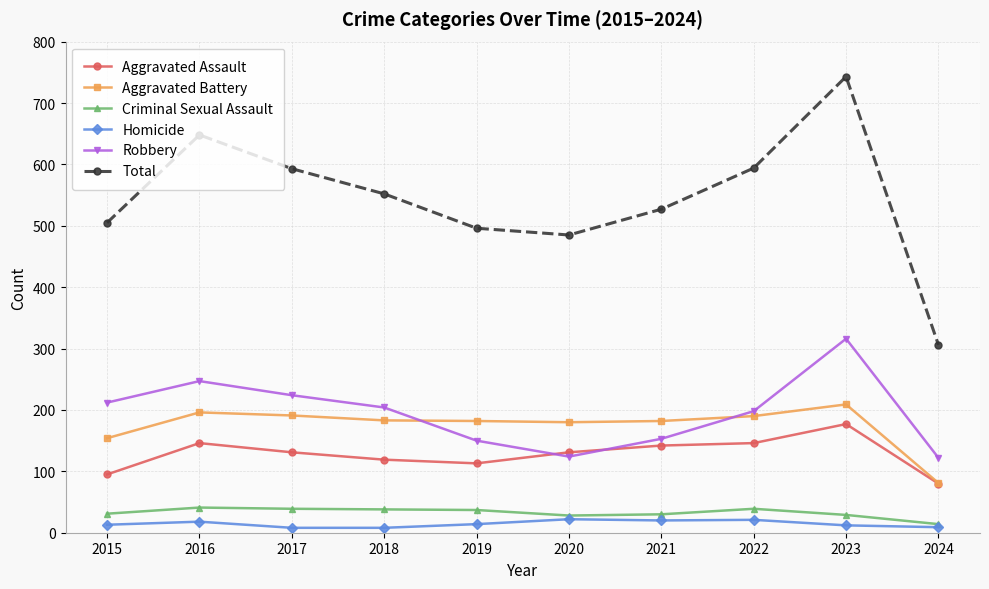

At which category is the sum across all series the highest?

2023